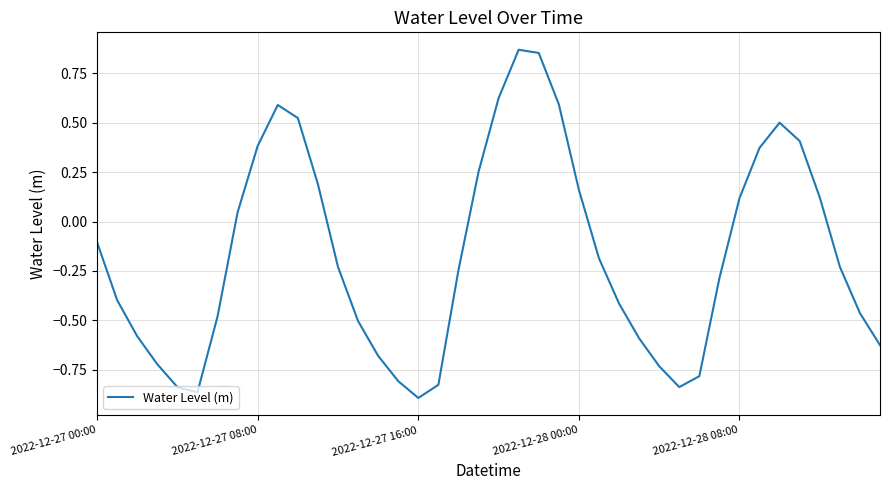

At which label is the value closest to 0?

7